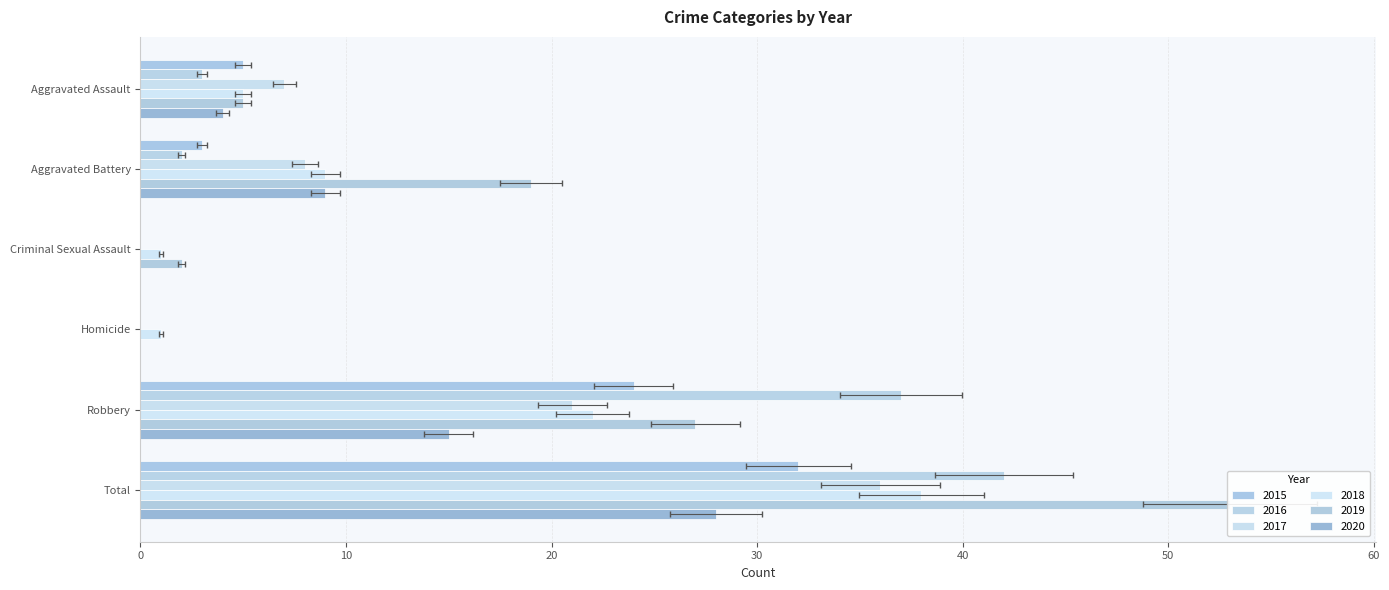

Which series has the largest total across all categories?

2019